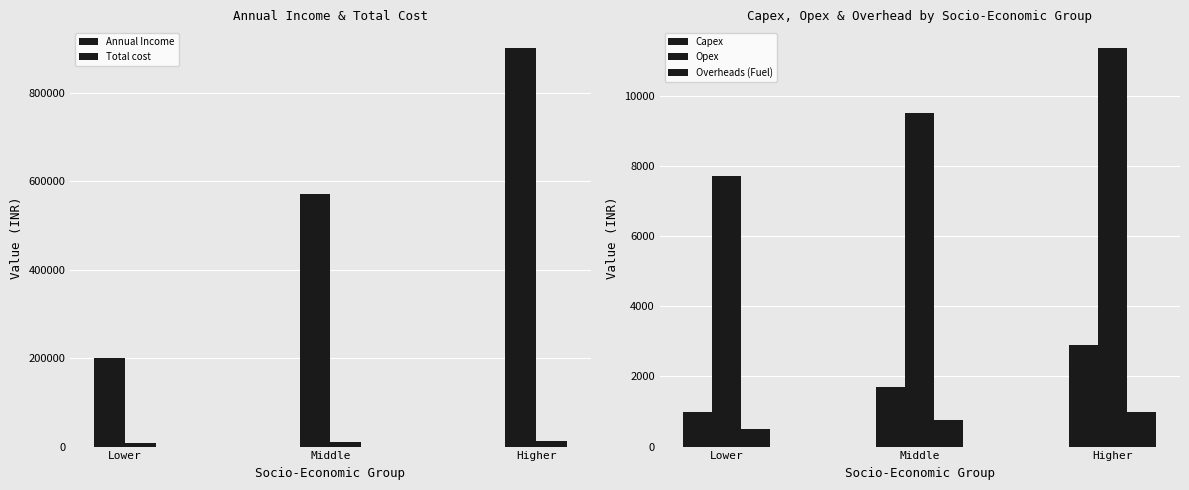

What is the smallest value displayed?

500